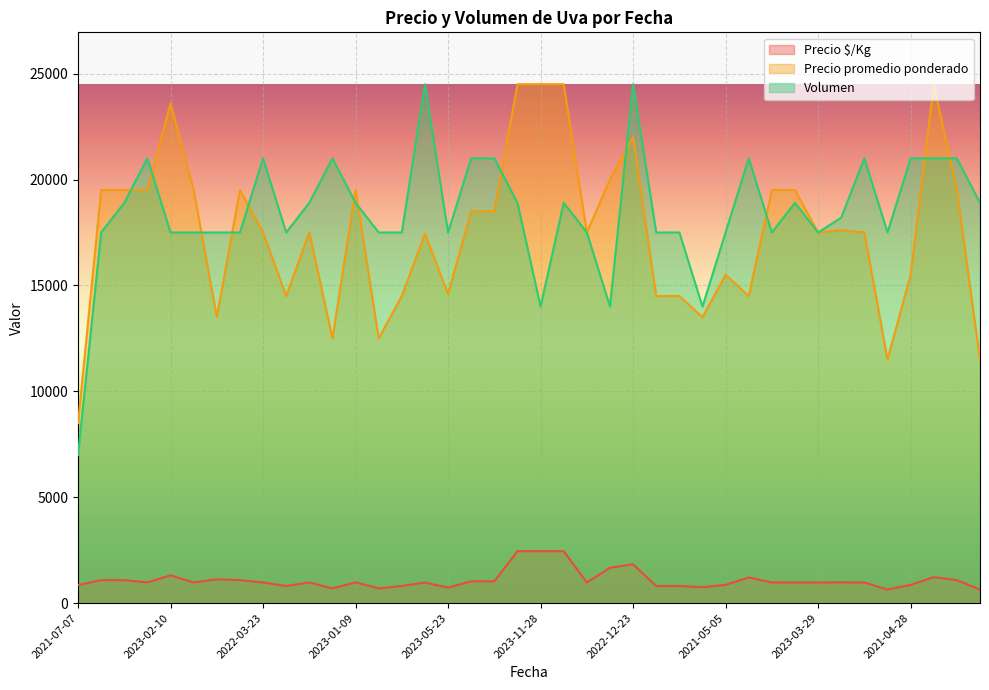

True or false: Precio $/Kg and Precio promedio ponderado intersect in this chart.

False